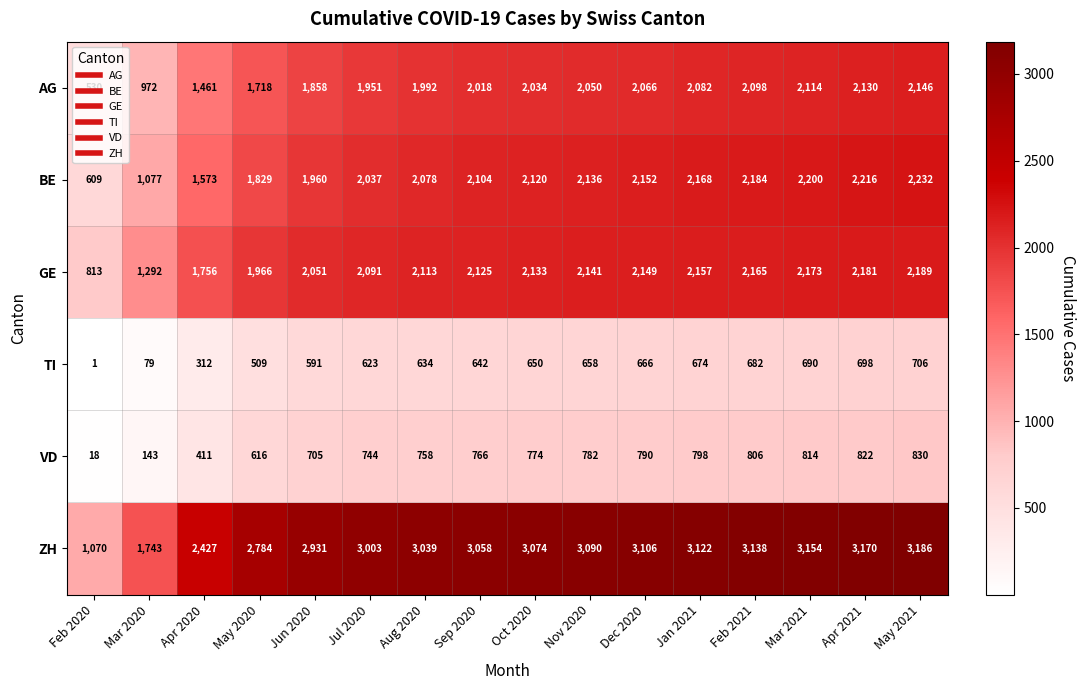

Rank the series by their maximum value, from highest to lowest.

ZH, BE, GE, AG, VD, TI